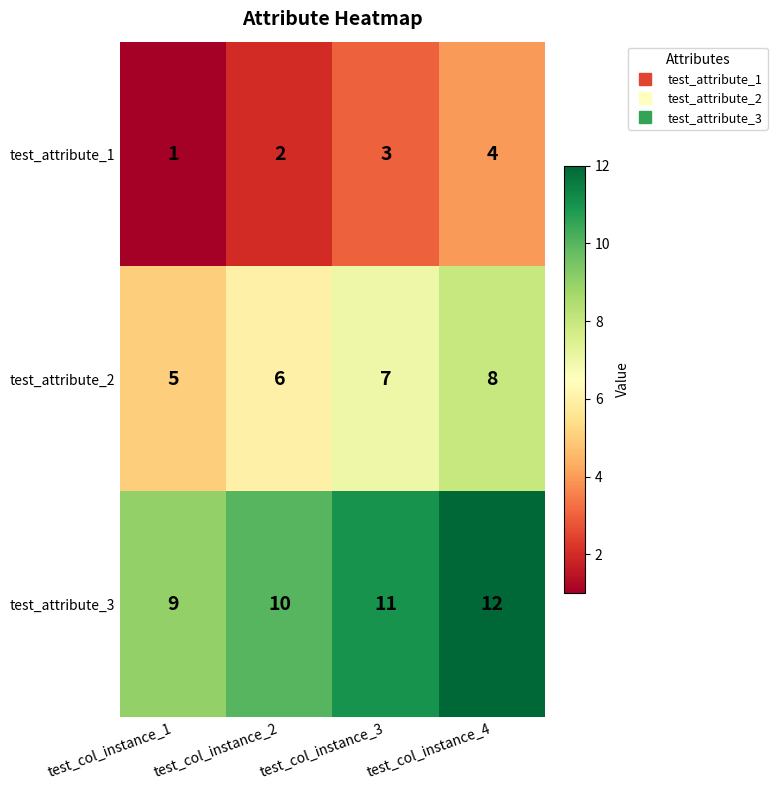

List the series in order of their overall mean, lowest first.

test_attribute_1, test_attribute_2, test_attribute_3